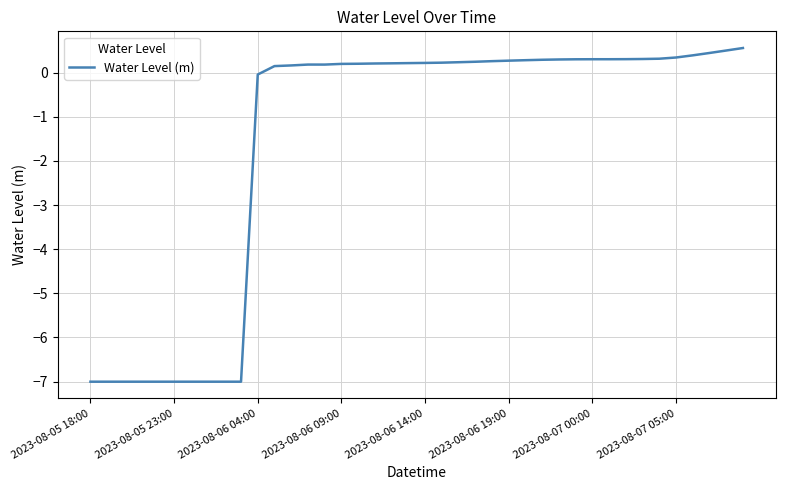

What is the greatest value displayed?

0.6